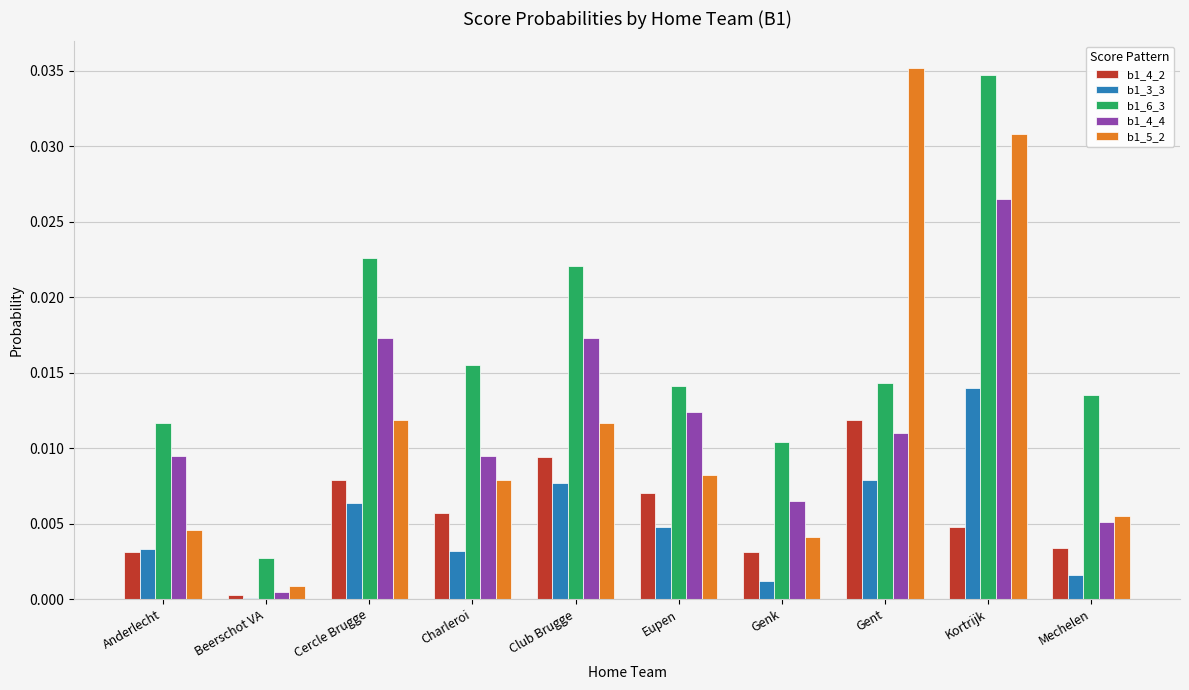

At which label is b1_4_2 closest to 0?

Beerschot VA